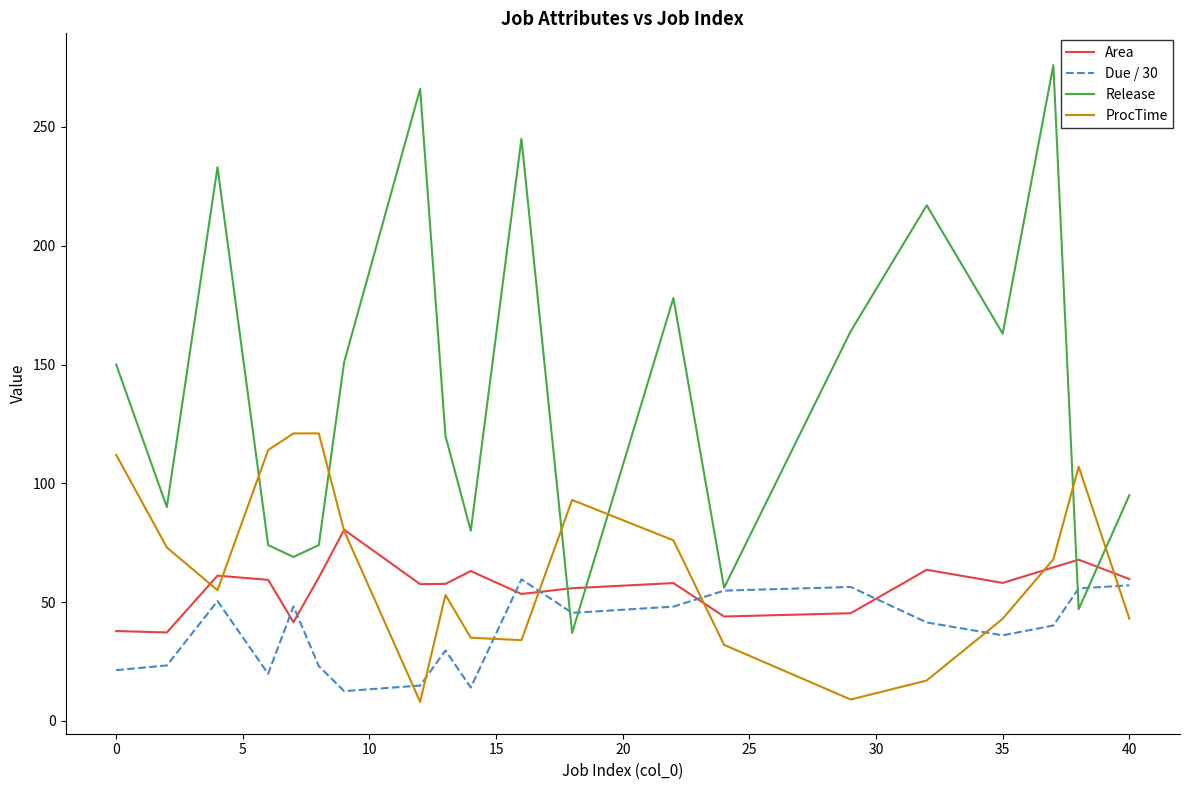

Which series has the widest spread of values?

Release